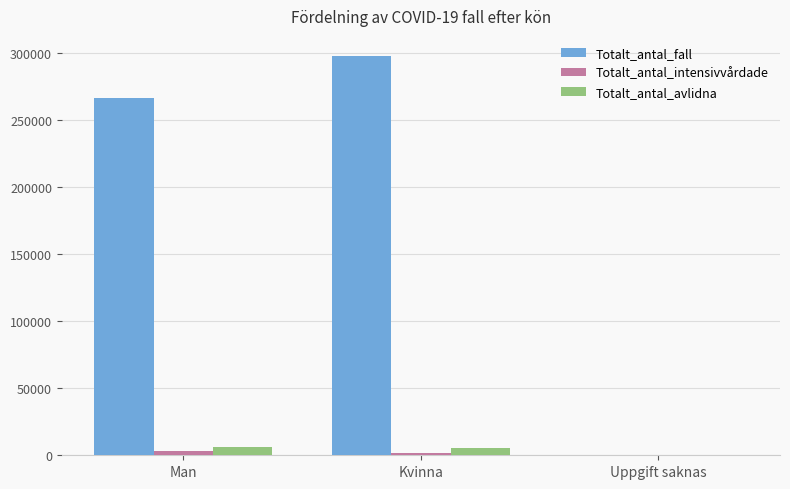

What is the total value across all series at Uppgift saknas?

217